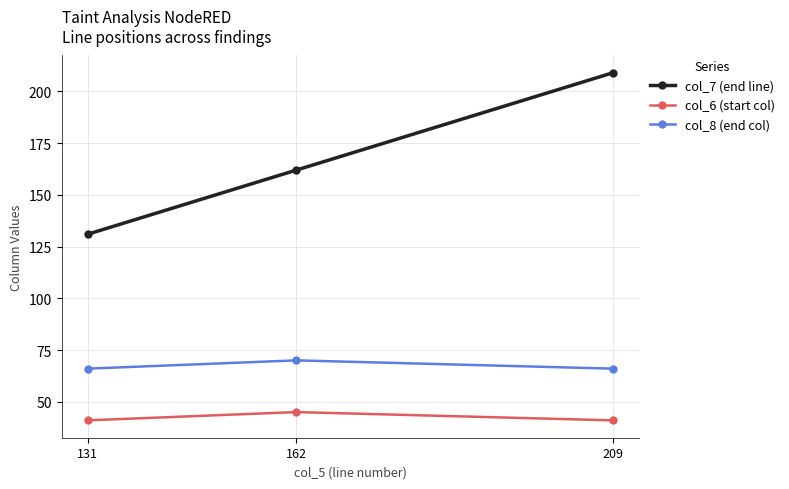

What are all the series names shown in the legend?

col_7 (end line), col_6 (start col), col_8 (end col)